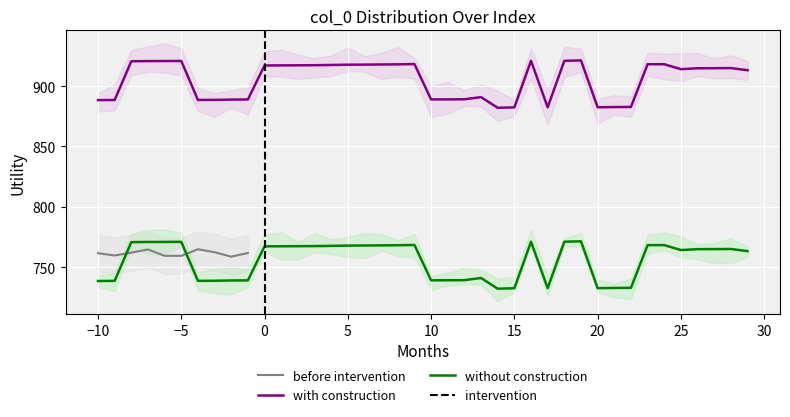

What is the lowest value of the with construction series?

882.0